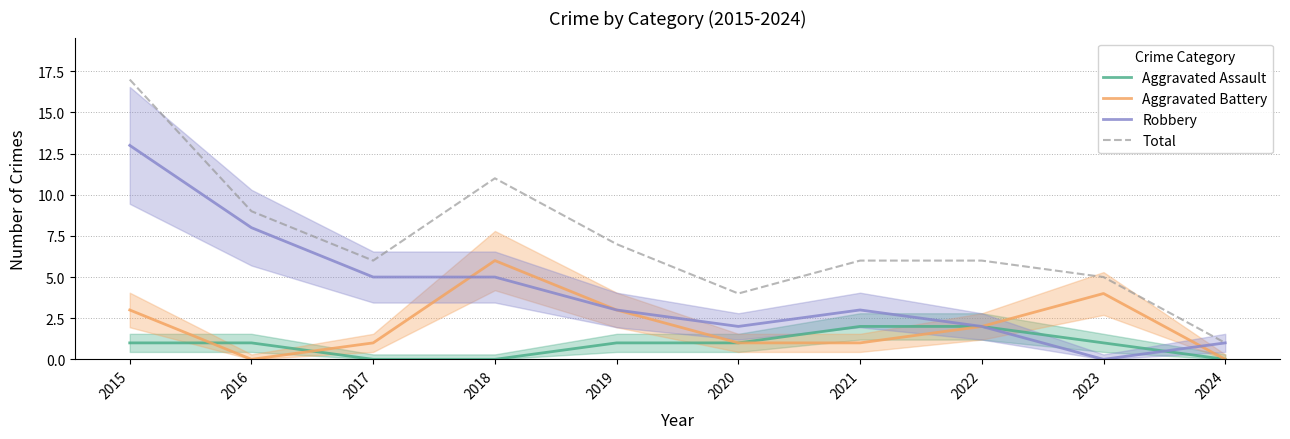

Which series changed the most between 2019 and 2023?

Robbery